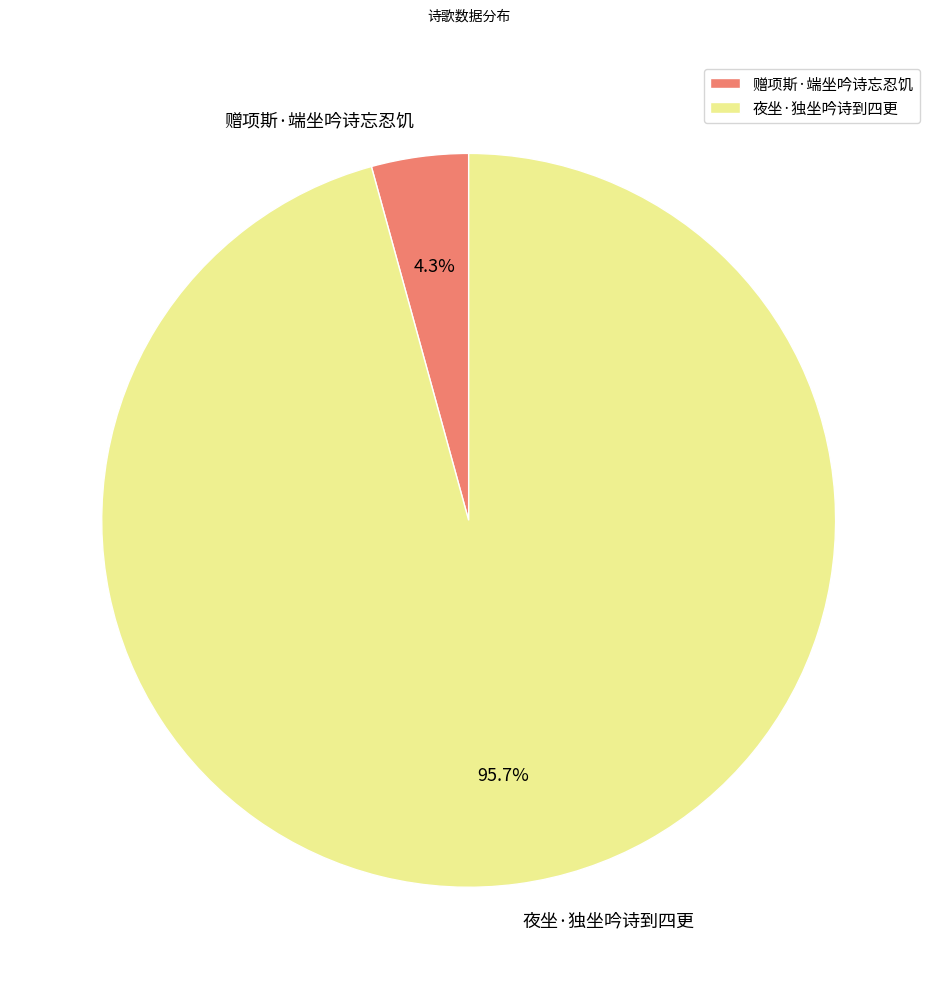

To the nearest percent, what percentage of the pie is 夜坐·独坐吟诗到四更?

96%